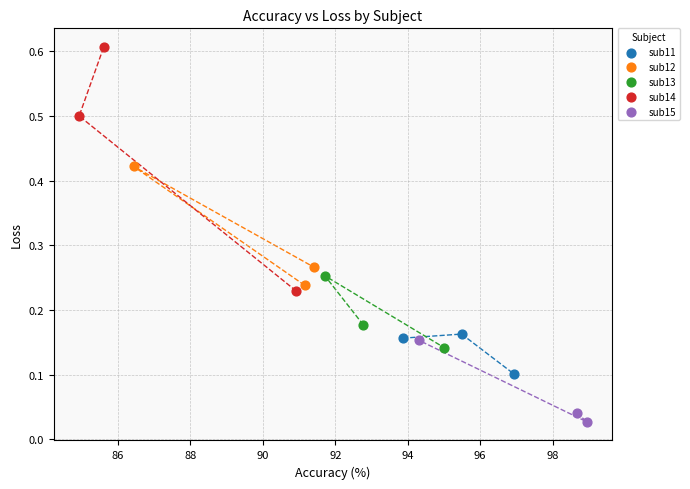

Which series reaches the minimum Y coordinate?

sub15